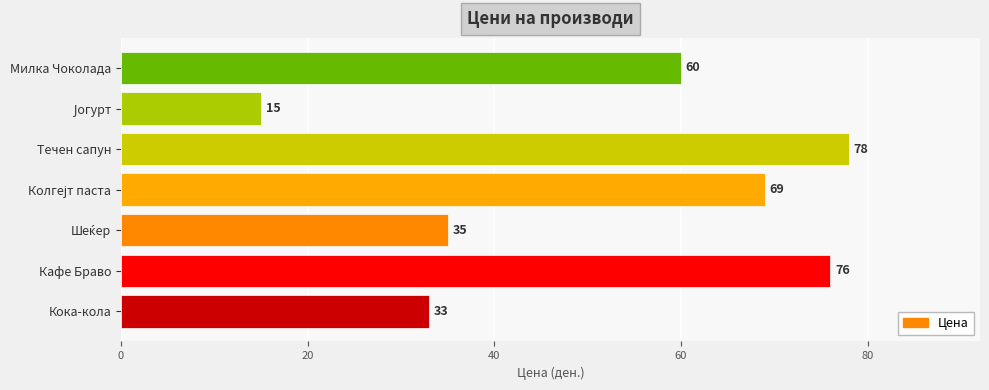

The chart shows a value of 60 at Милка Чоколада. True or false?

True